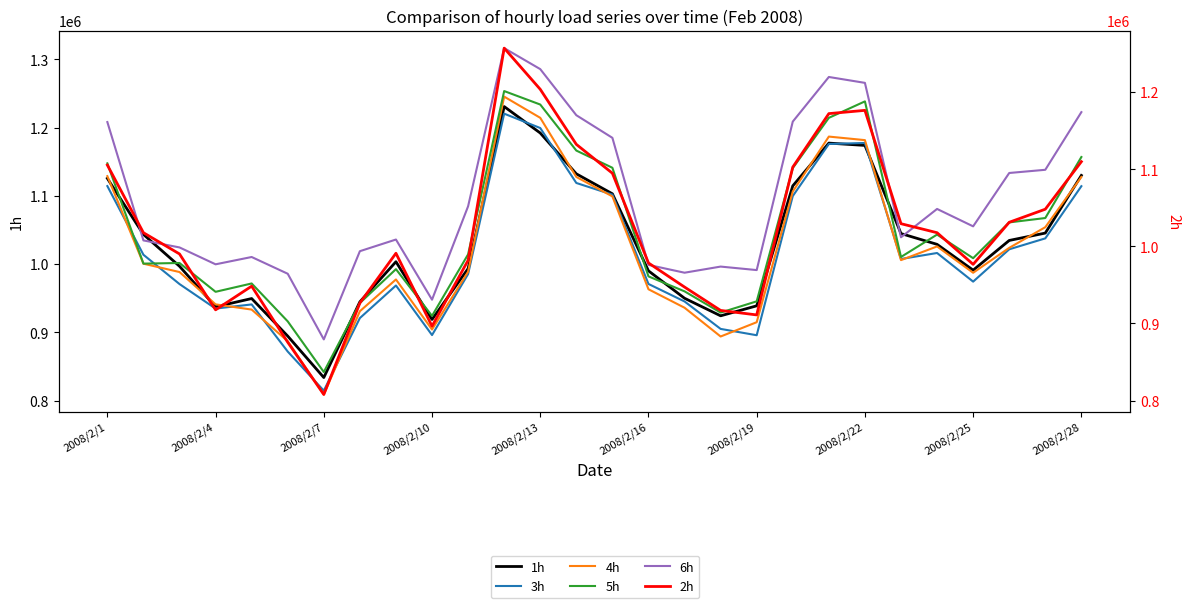

True or false: 6h and 4h cross at least once.

False